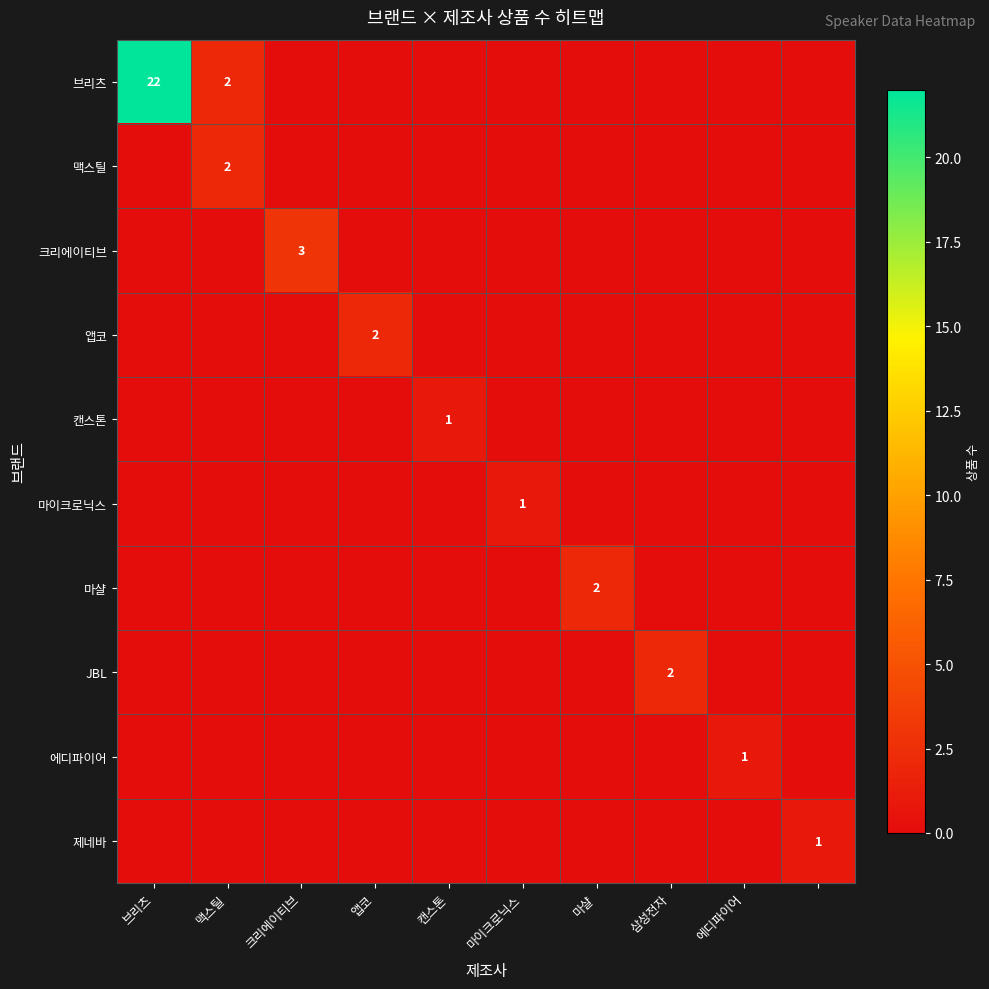

Which category has the lowest value across all series?

크리에이티브